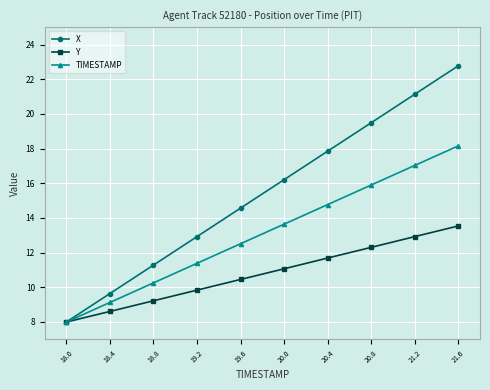

What position from the right is 20.0?

5